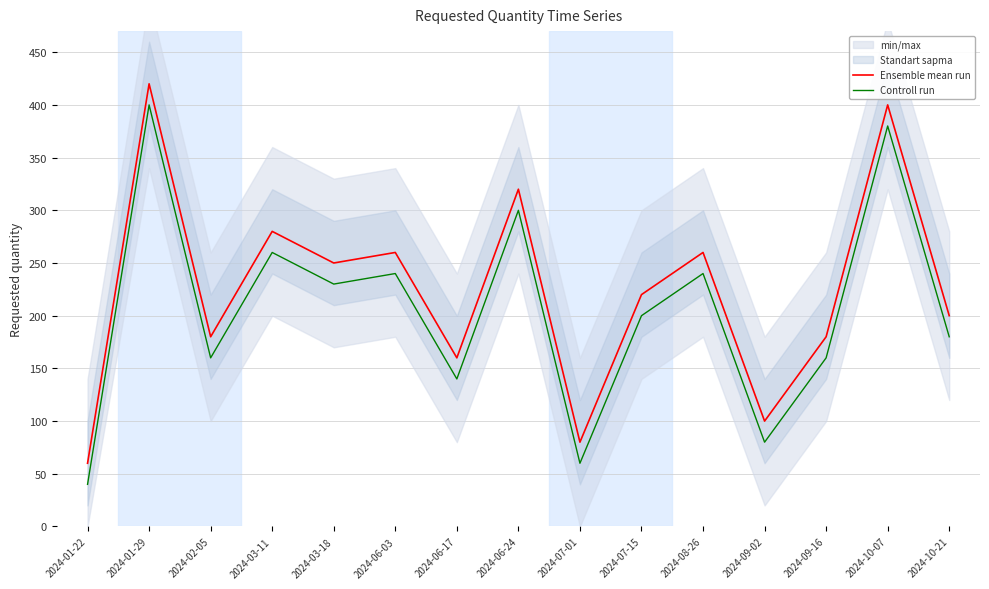

What is the sum of all Ensemble mean run values?

3370